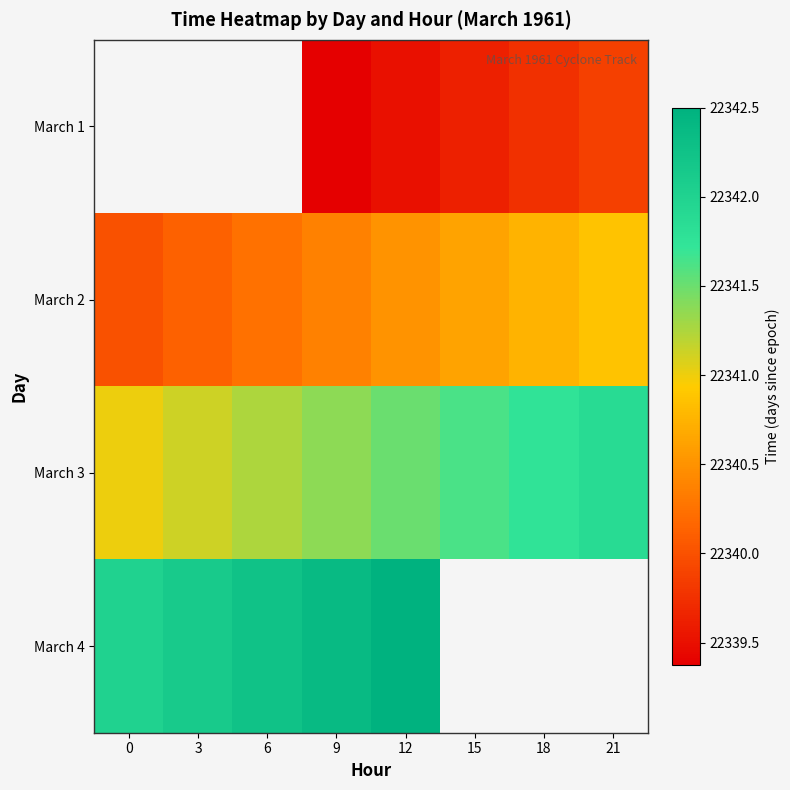

What is the spread (max minus min) of values at 21?

2.0